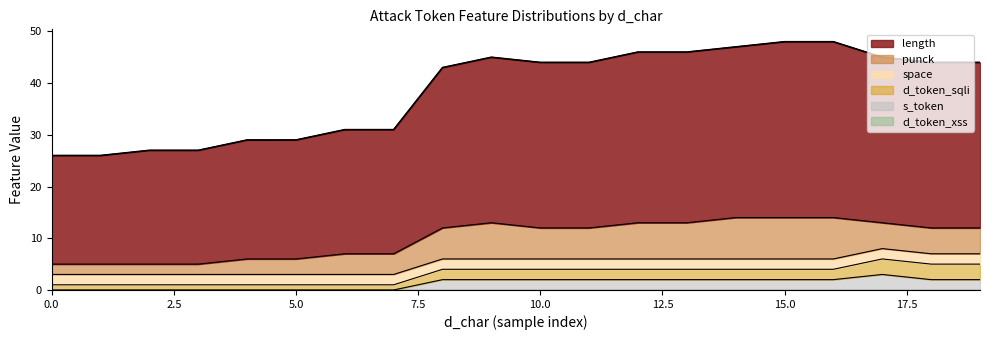

Does the chart have visible grid lines?

No